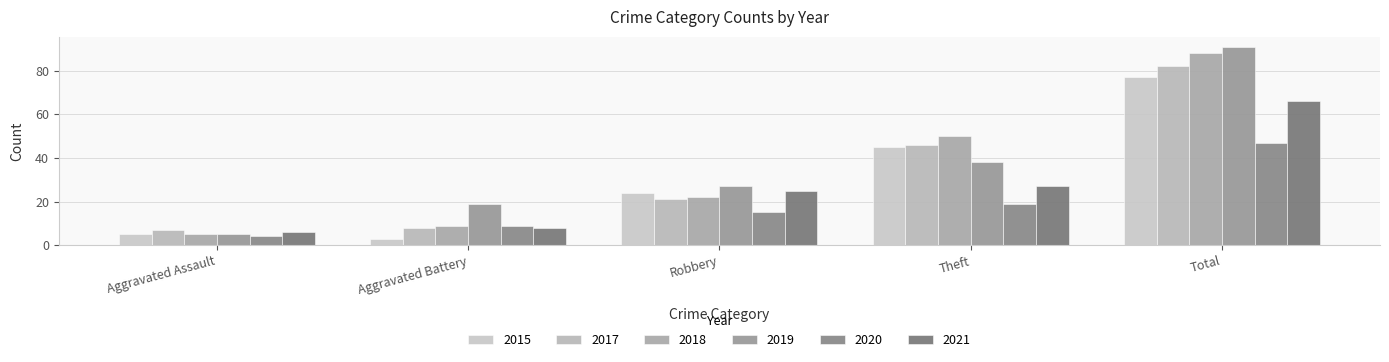

Are the bars grouped side by side (vs. stacked)?

Yes